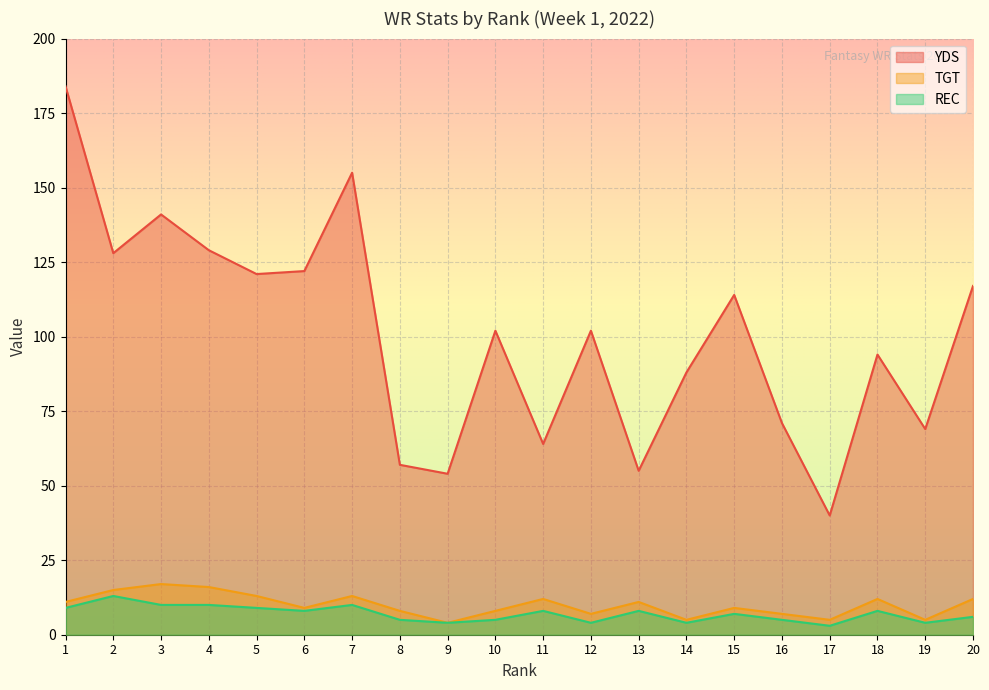

How many interior local peaks does the TGT series have?

6